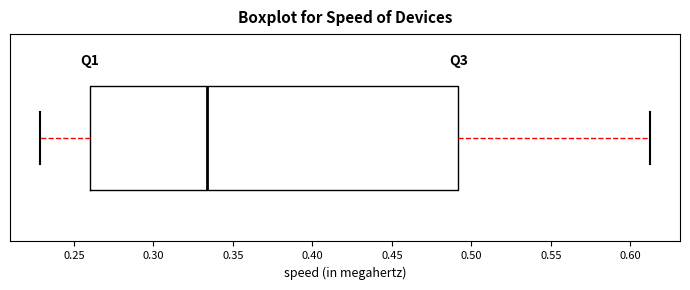

Where does the left whisker of the box end on the x-axis? The values are not printed on the chart, so give them approximately, as read against the axis.

0.230